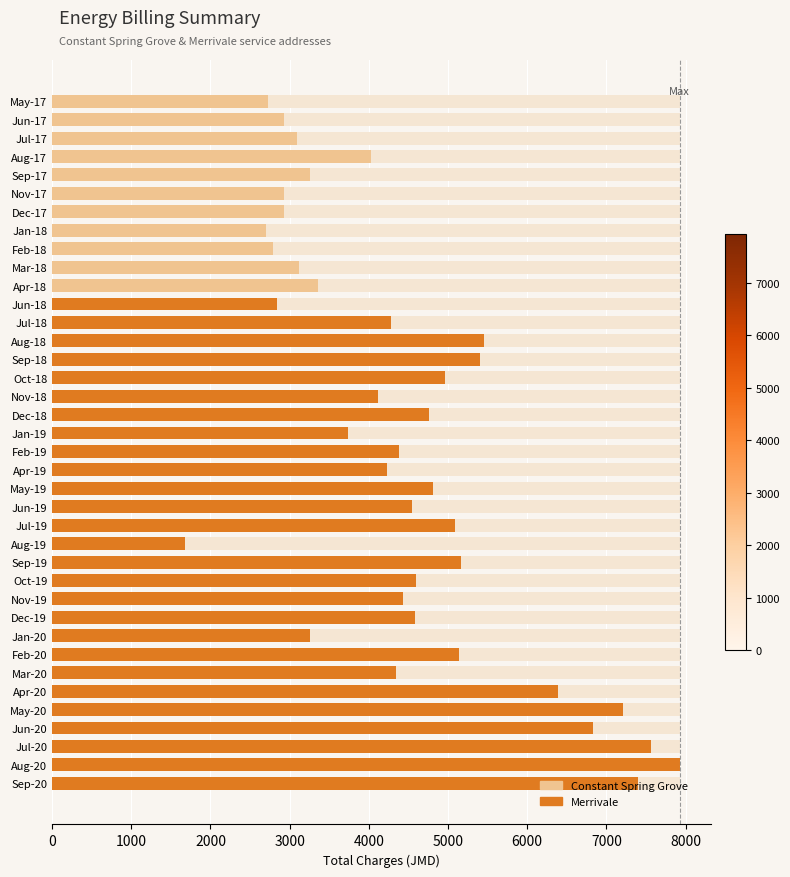

What is the average value?

4447.2